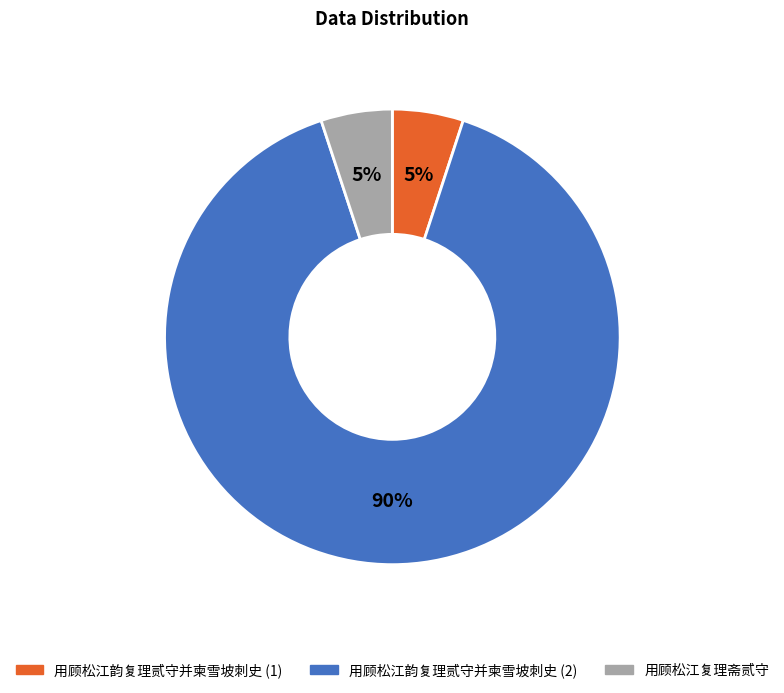

Which category has the biggest portion of the pie?

用顾松江韵复理贰守并柬雪坡刺史 (2)